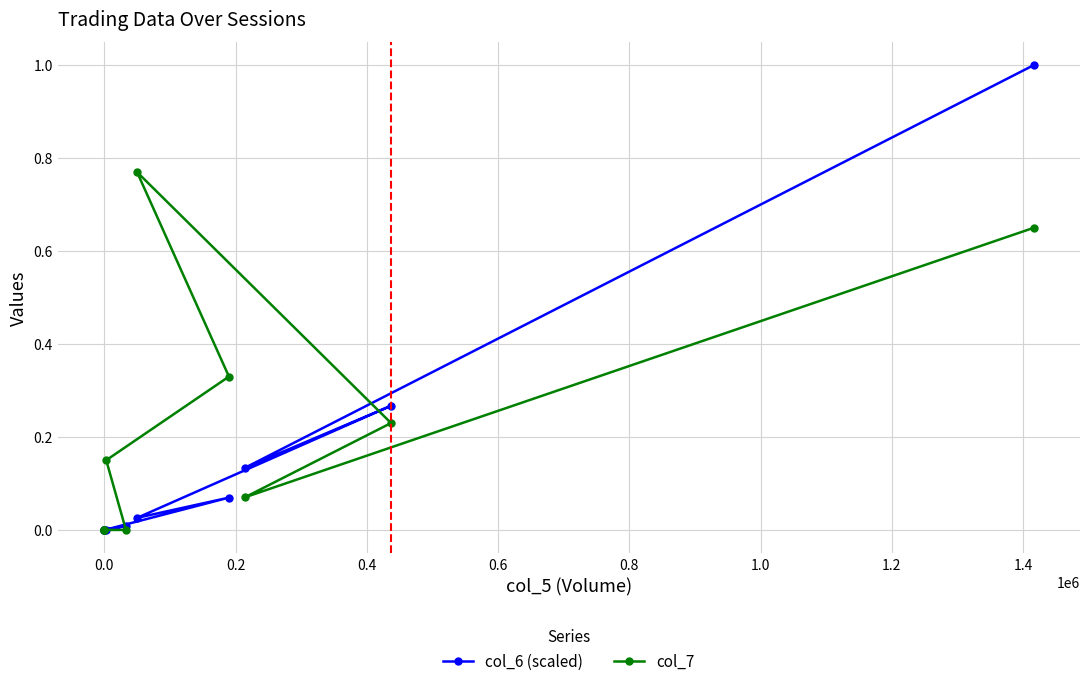

True or false: col_7 has a value of 0.3 at 0.8.

True